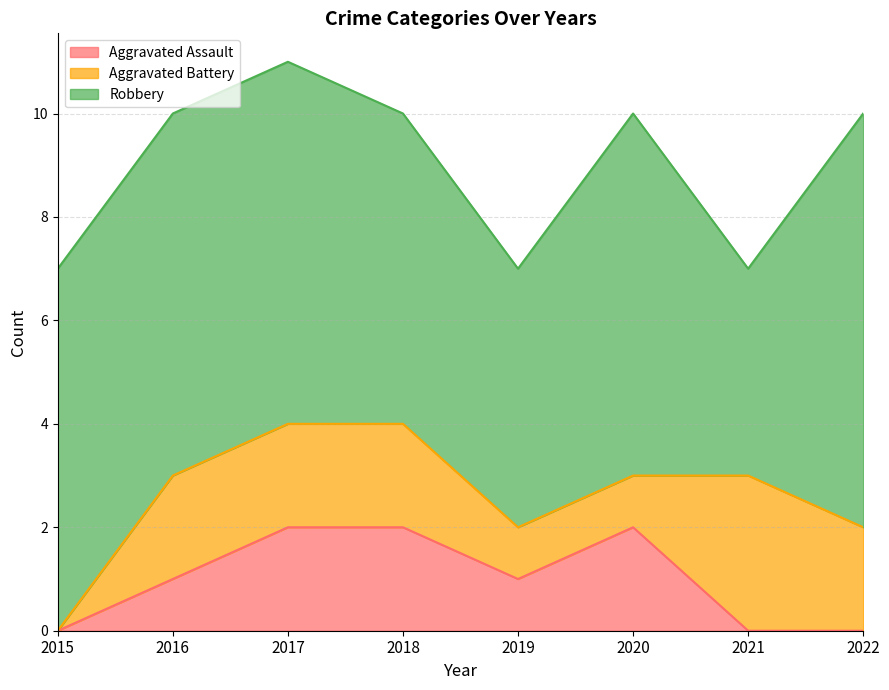

True or false: Robbery and Aggravated Assault intersect in this chart.

False